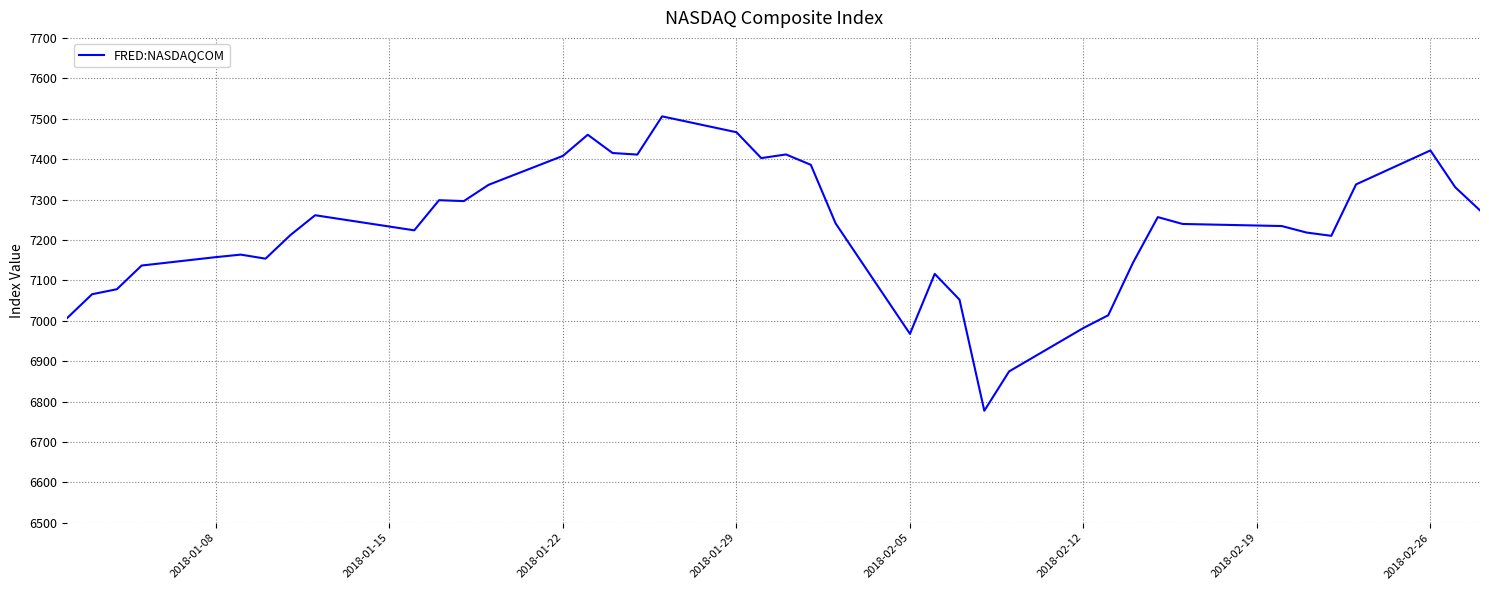

What is the smallest value displayed?

6777.2